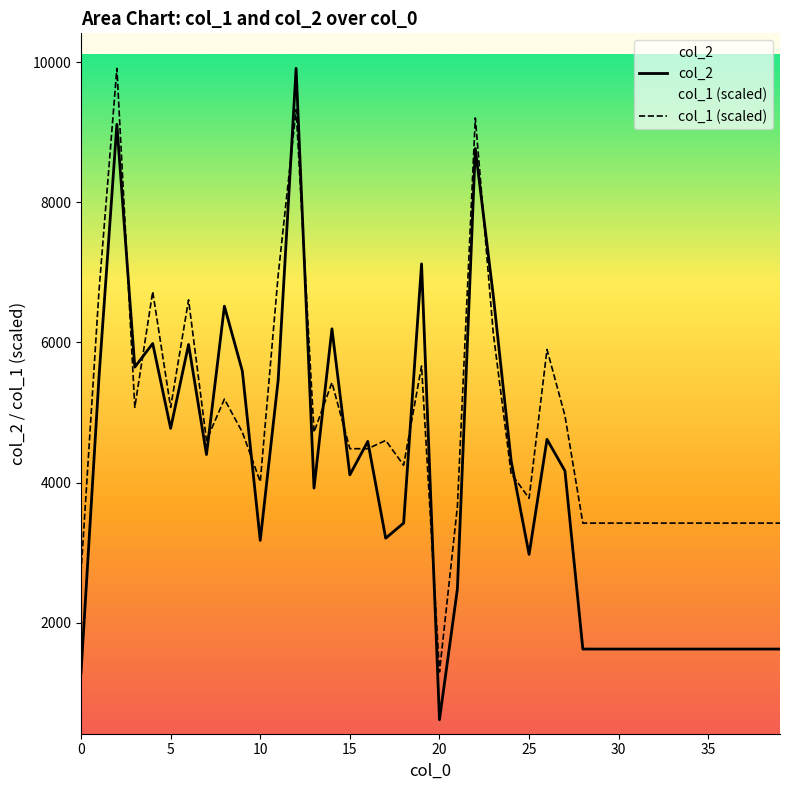

Reading left to right, transcribe all the data shown in this chart.

col_2: 0=1288.0	1=5494.0	2=9110.0	3=5647.0	4=5984.0	5=4773.0	6=5970.0	7=4400.0	8=6517.0	9=5591.0	10=3175.0	11=5463.0	12=9910.0	13=3921.0	14=6194.0	15=4110.0	16=4587.0	17=3206.0	18=3422.0	19=7120.0	20=616.0	21=2482.0	22=8766.0	23=6673.0	24=4306.0	25=2975.0	26=4616.0	27=4167.0	28=1624.0	29=1624.0	30=1624.0	31=1624.0	32=1624.0	33=1624.0	34=1624.0	35=1624.0	36=1624.0	37=1624.0	38=1624.0	39=1624.0
col_1: 0=2713.5	1=6724.6	2=9910.0	3=5073.0	4=6724.6	5=5073.0	6=6606.7	7=4601.1	8=5191.0	9=4719.0	10=4011.2	11=6960.6	12=9320.1	13=4719.0	14=5426.9	15=4483.1	16=4483.1	17=4601.1	18=4247.1	19=5662.9	20=1297.7	21=3657.3	22=9202.1	23=6134.8	24=4129.2	25=3775.2	26=5898.8	27=4955.0	28=3421.3	29=3421.3	30=3421.3	31=3421.3	32=3421.3	33=3421.3	34=3421.3	35=3421.3	36=3421.3	37=3421.3	38=3421.3	39=3421.3